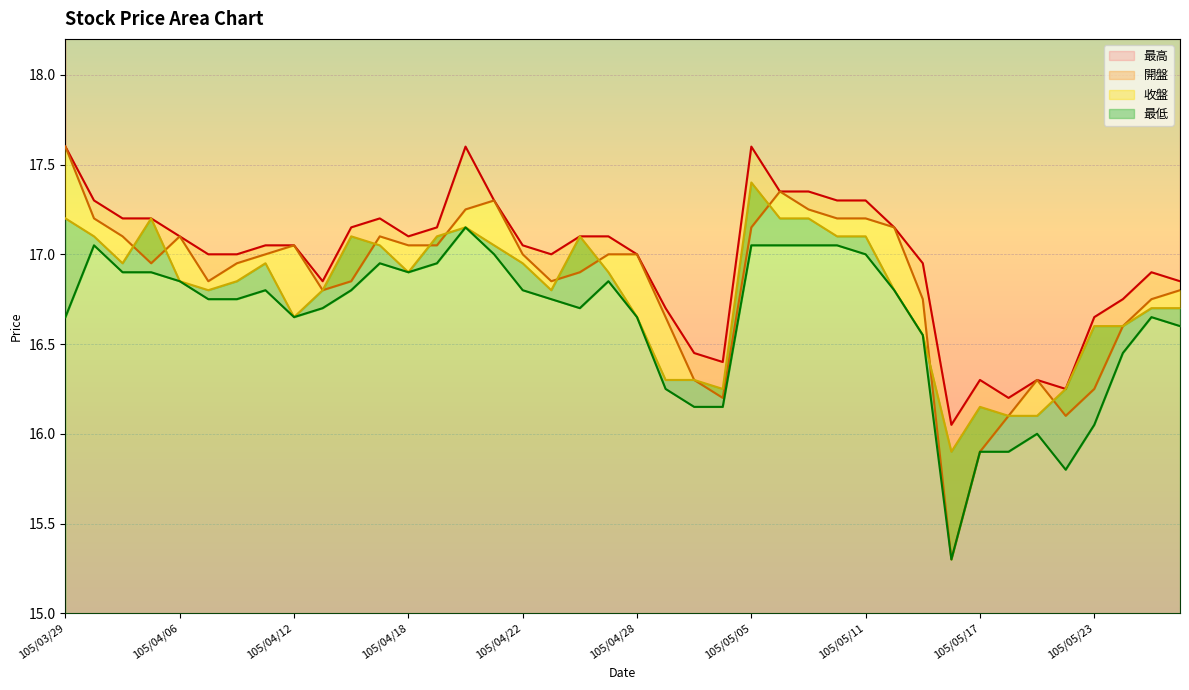

What is the value of the 最低 point at the 23rd from the left?

16.1